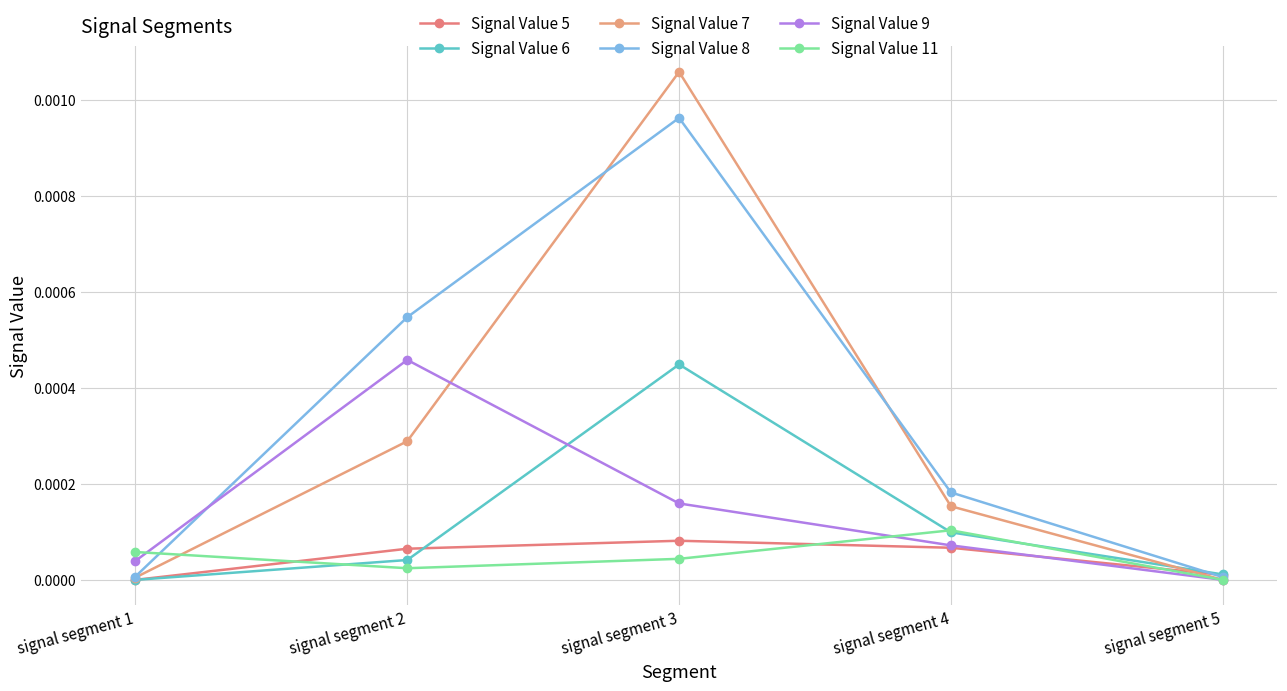

List the series in order of their peak value, highest first.

Signal Value 7, Signal Value 8, Signal Value 9, Signal Value 6, Signal Value 11, Signal Value 5